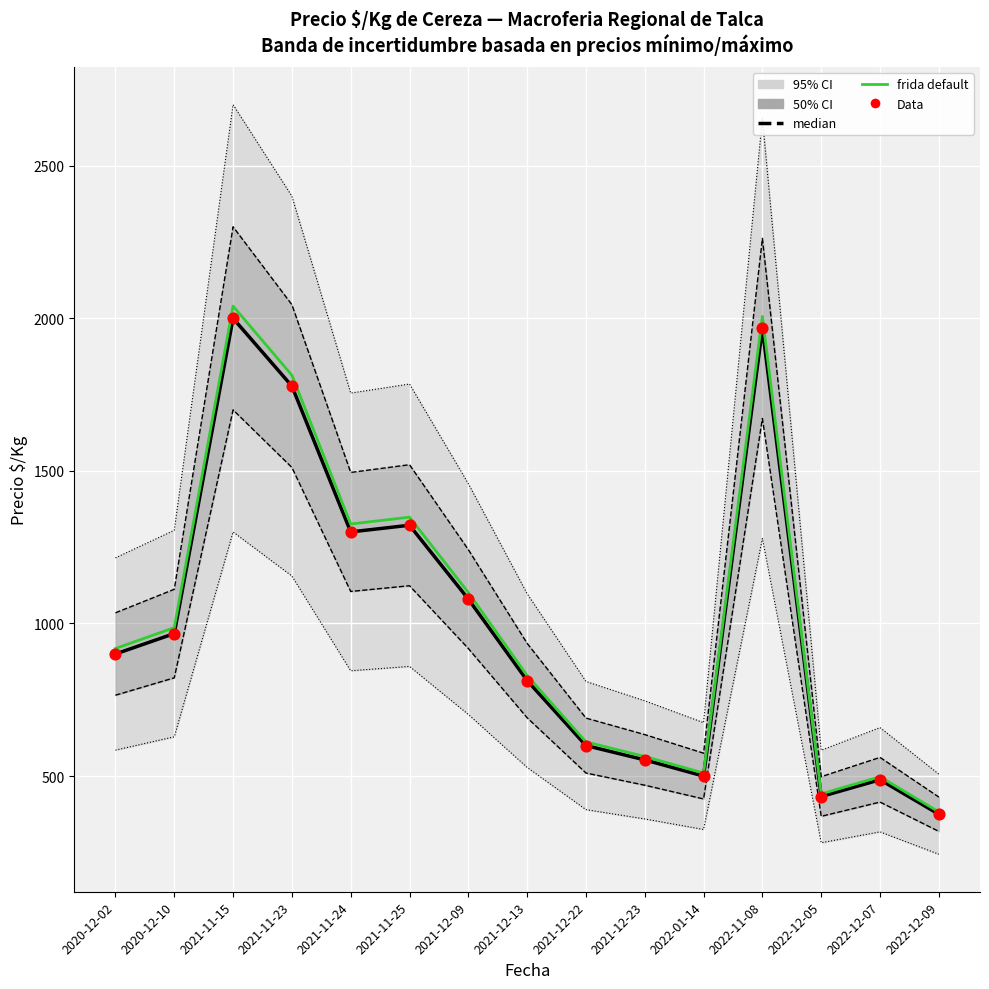

At which category is the sum across all series the highest?

2021-11-15